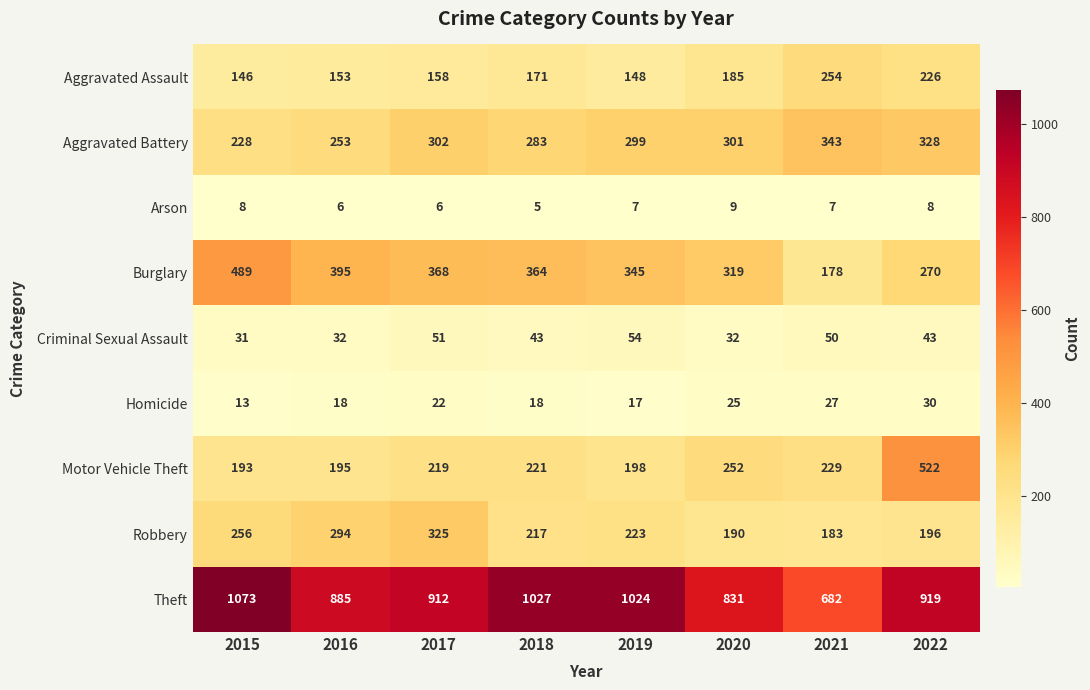

Where is Motor Vehicle Theft nearest to the value 357?

2020